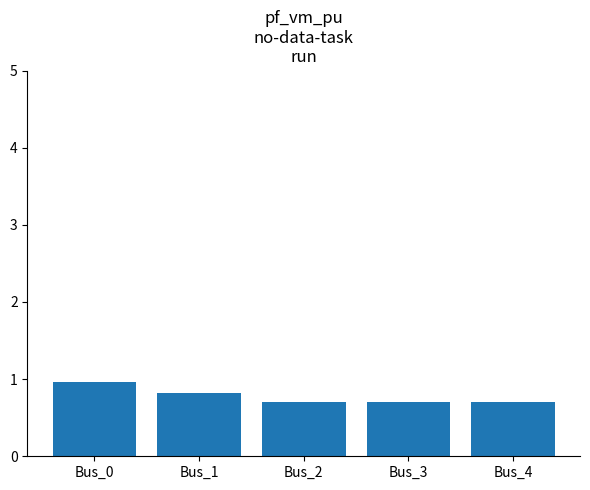

What is the value of the 3rd bar from the left?

0.7